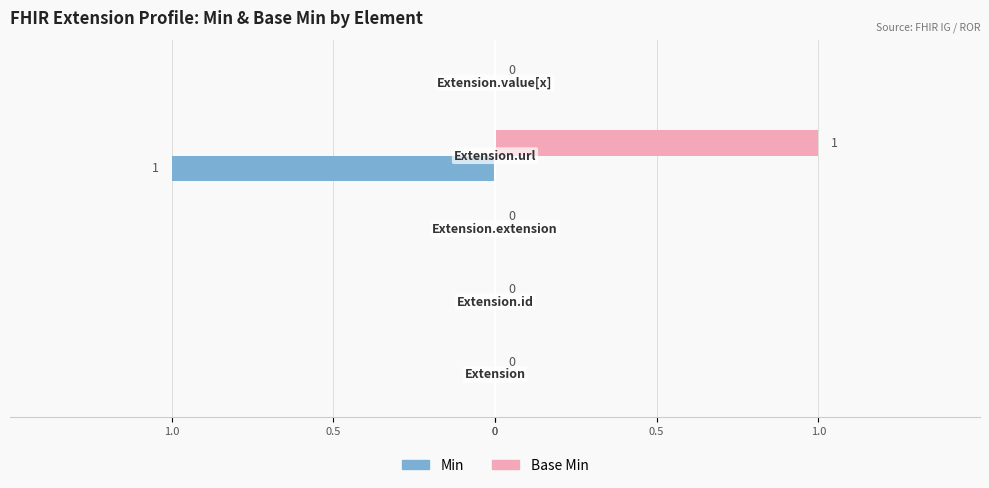

At how many categories does at least one series exceed 0?

1